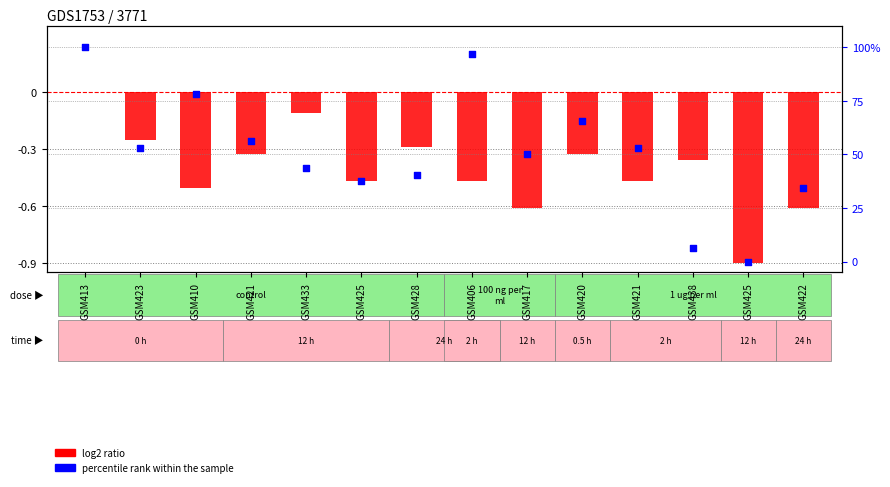

At how many categories does at least one series exceed 78?

3